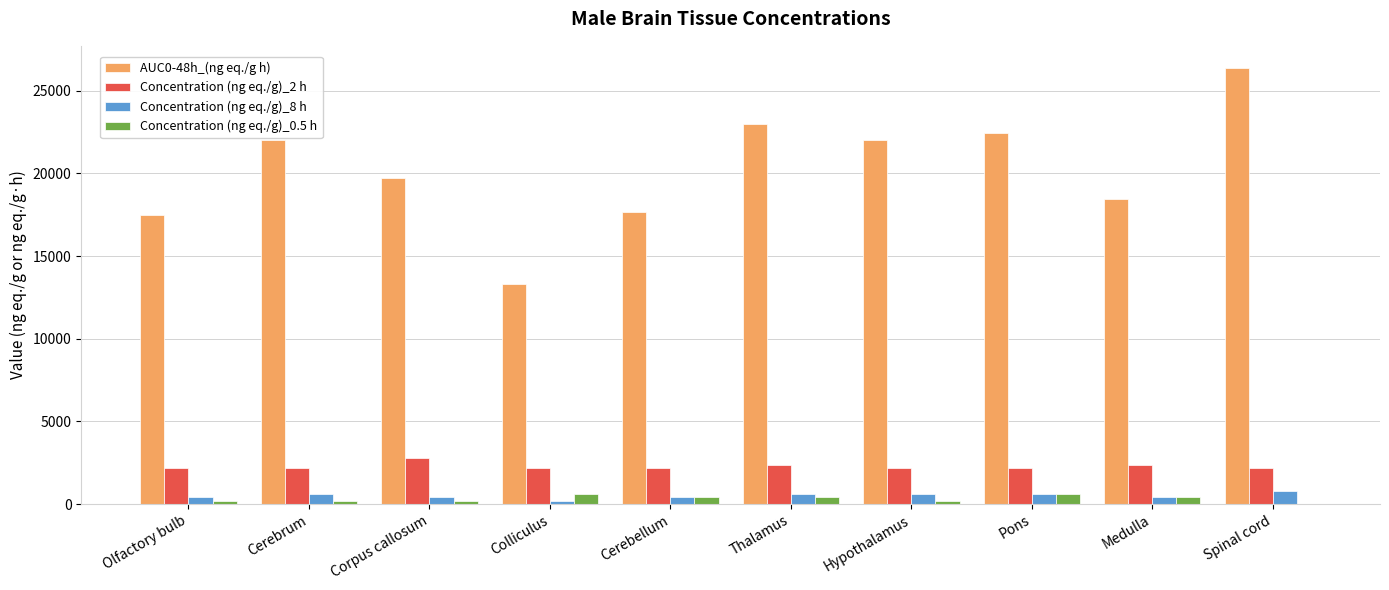

What is the sum of all AUC0-48h_(ng eq./g h) values?

202552.5